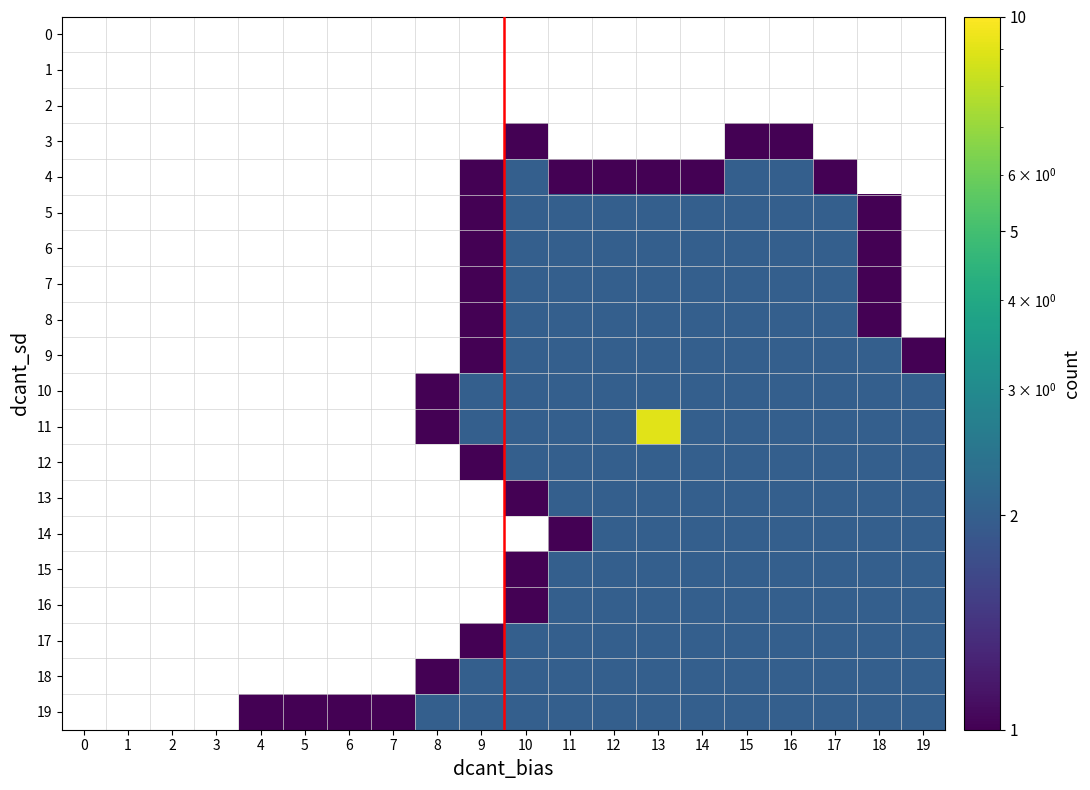

Is it true that row5 equals 3 at 10?

False